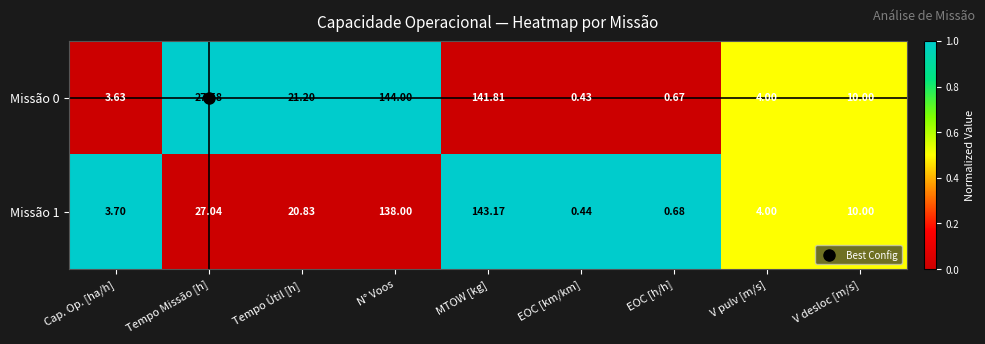

At how many categories does at least one series exceed 0?

9